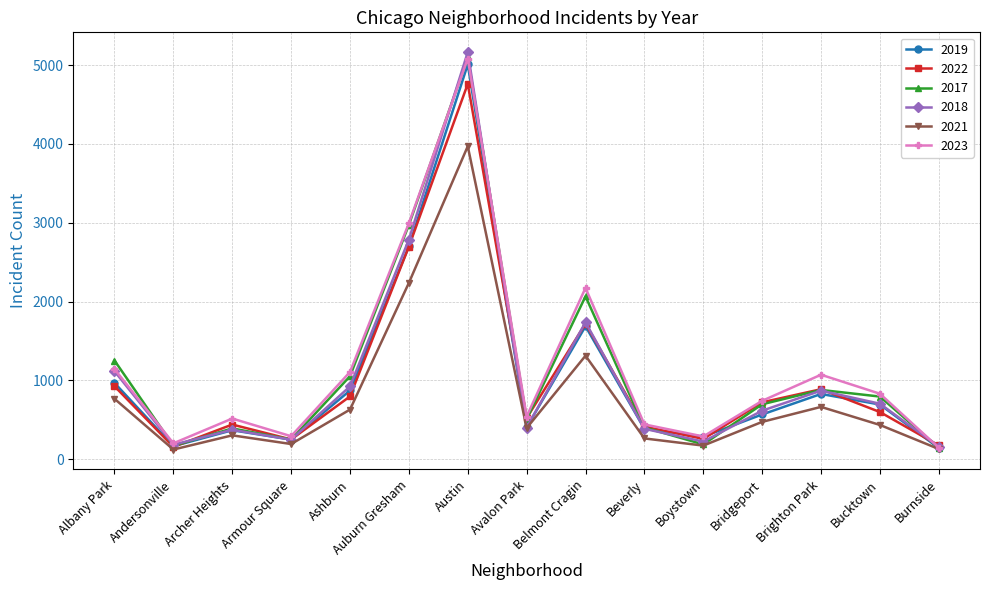

At which category does 2019 reach its first local valley?

Andersonville